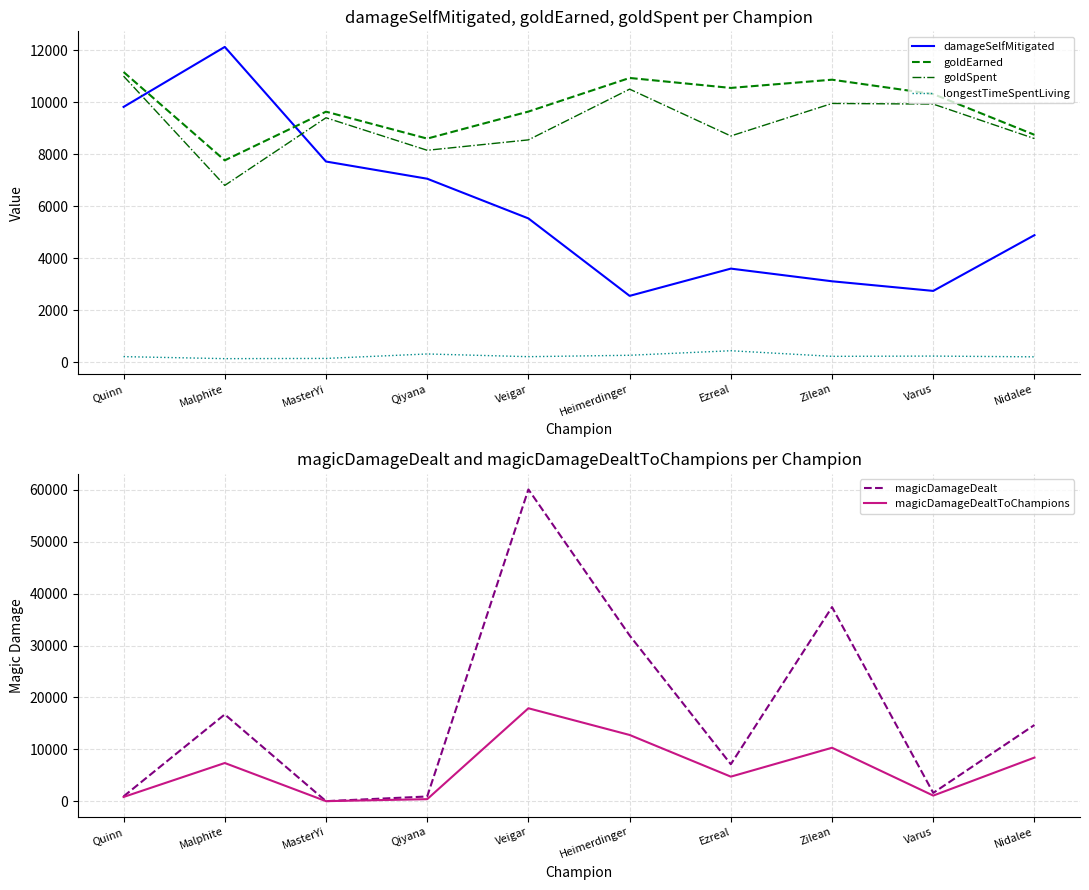

What is the total value across all series at Malphite?

50902